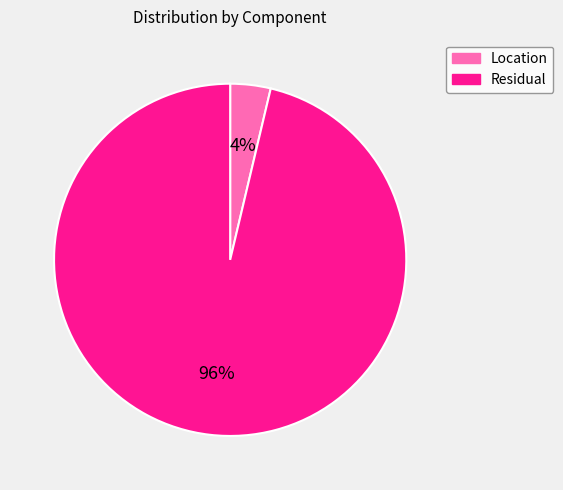

To the nearest percent, what is the average slice percentage?

50%